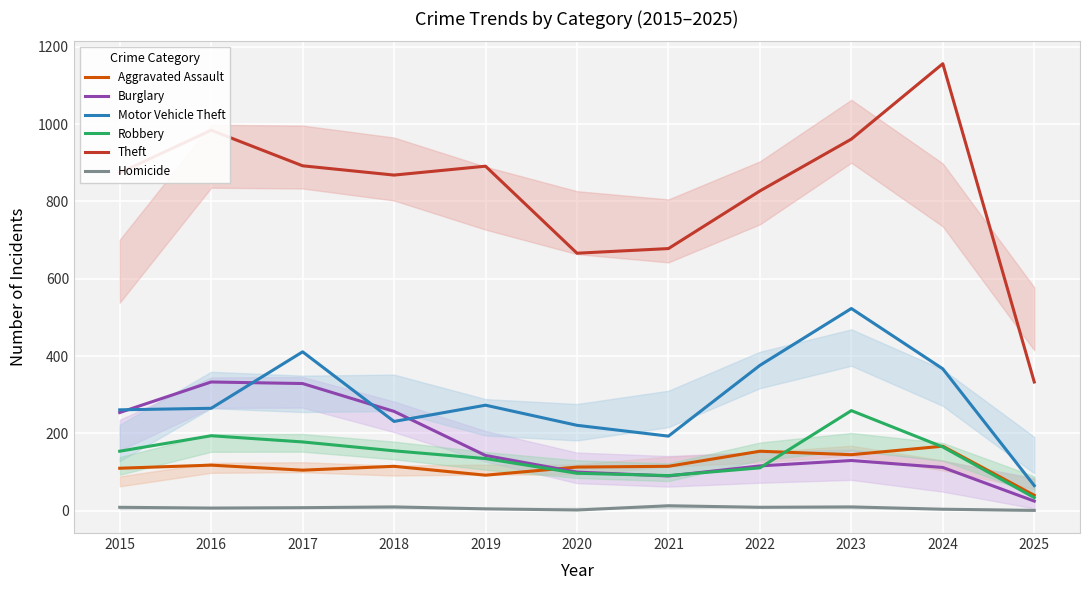

True or false: Homicide and Theft intersect in this chart.

False